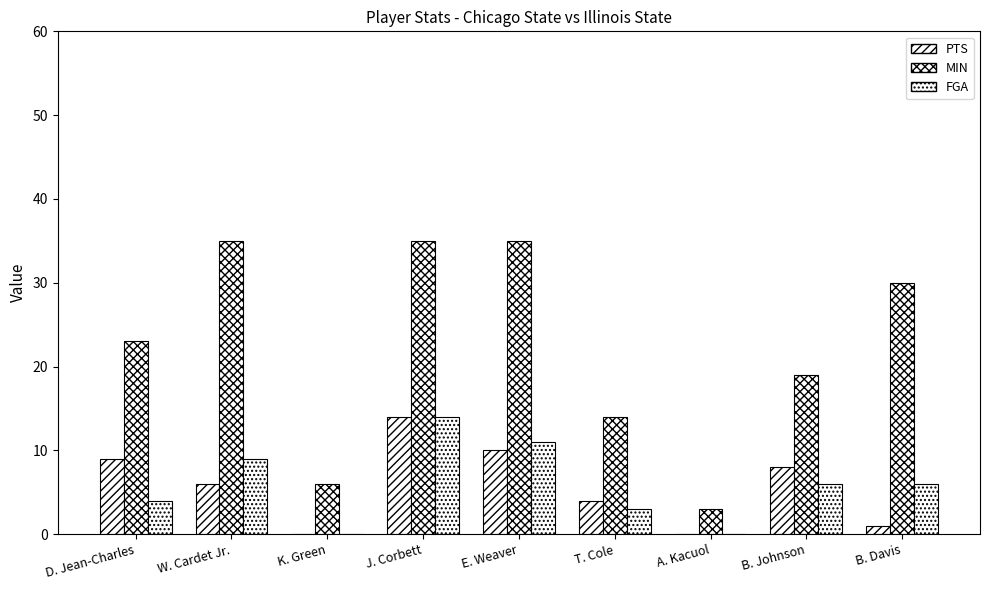

Count the number of data series in this chart.

3